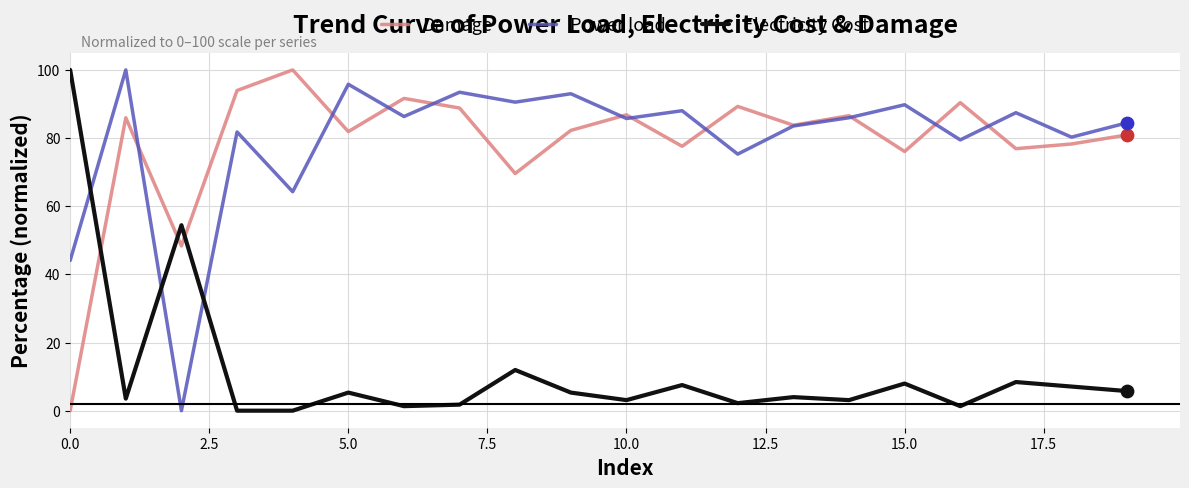

How many intersections are there between Damage and Electricity Cost?

3